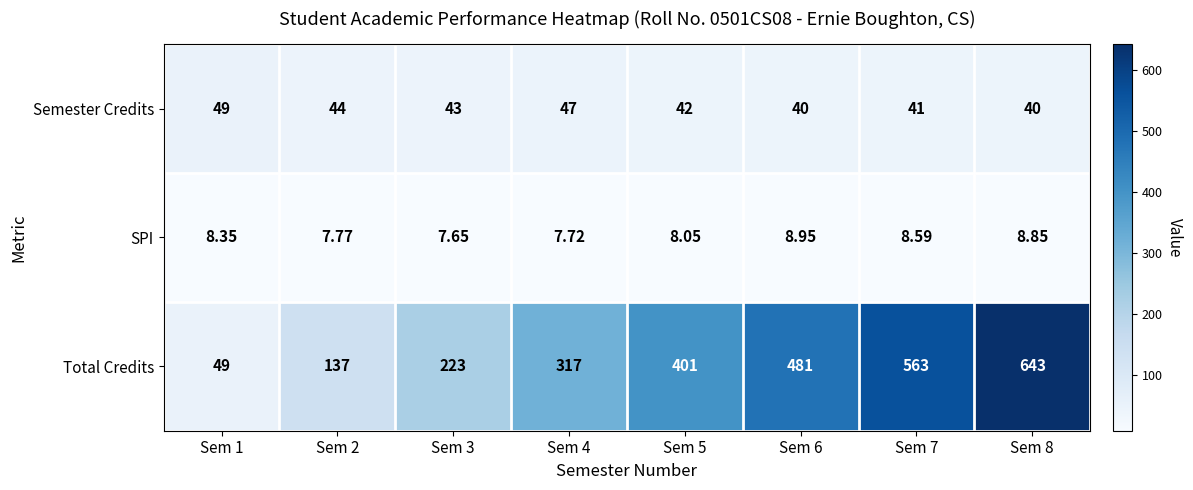

Between Sem 1 and Sem 7, which series saw the biggest shift?

Total Credits